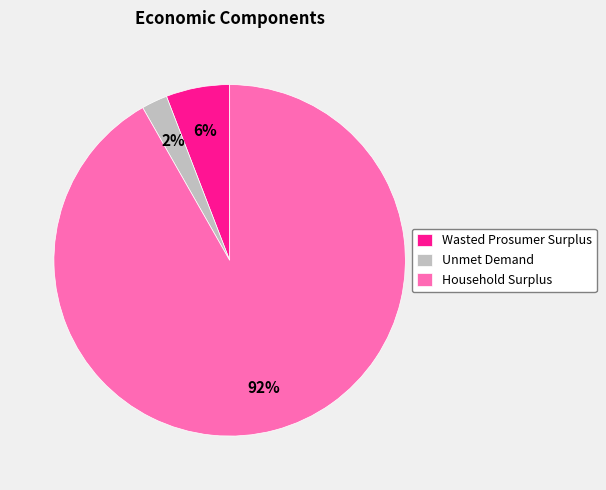

True or false: Household Surplus accounts for 98% of the total.

False